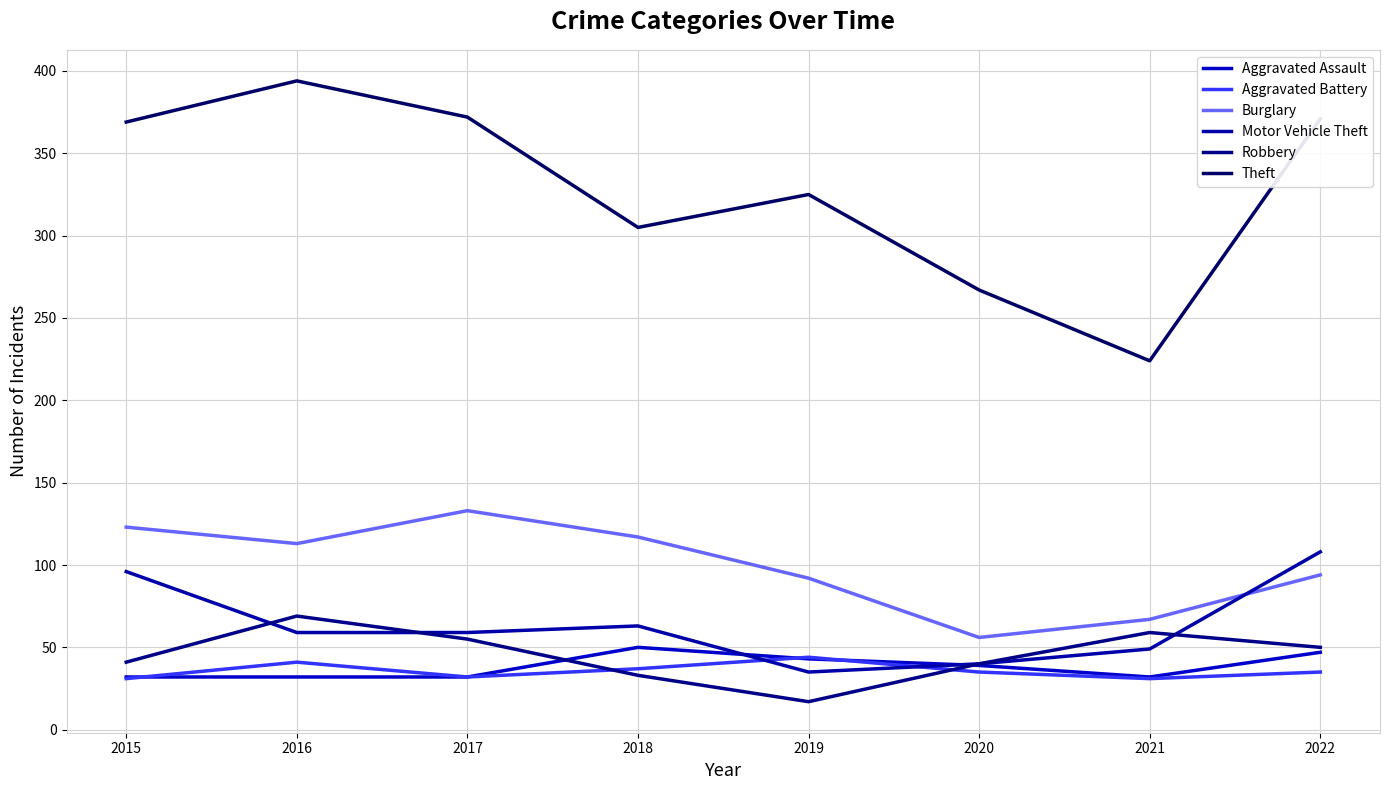

At which label is Motor Vehicle Theft closest to 71?

2018